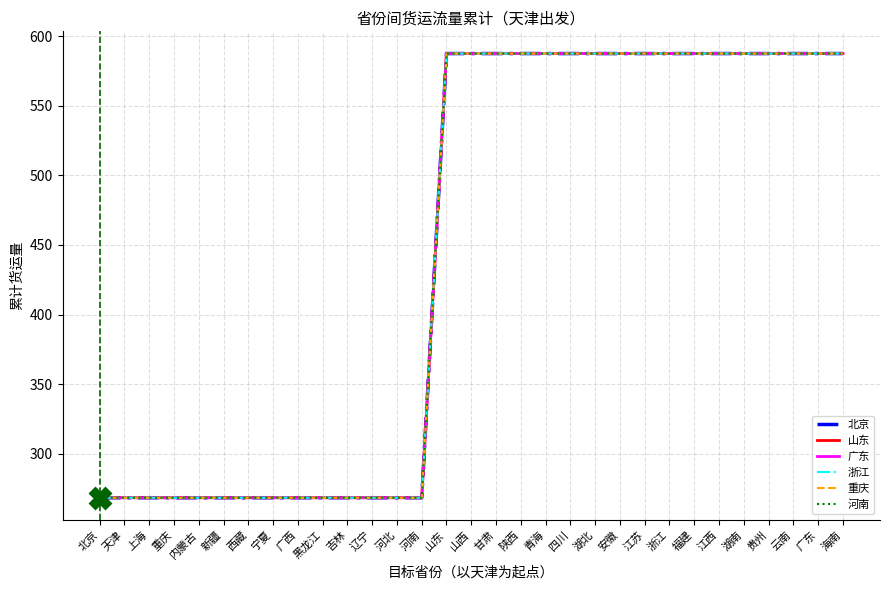

Does the chart display data point markers on the line(s)?

No